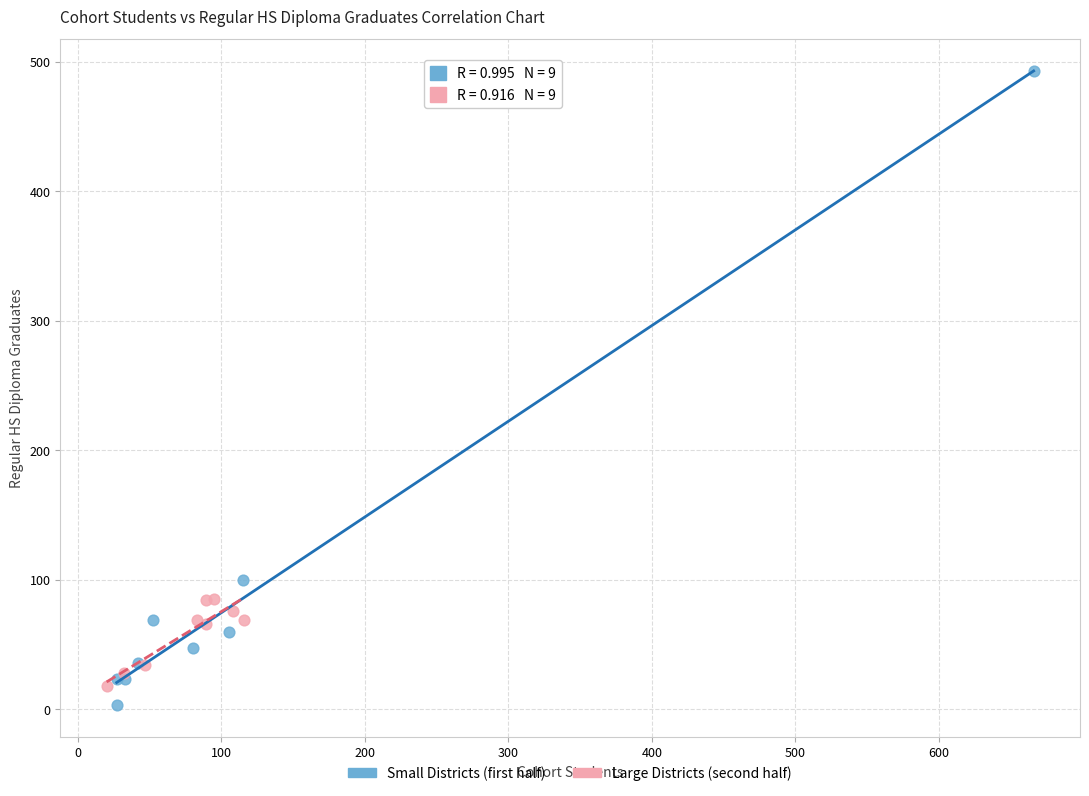

Which series reaches the maximum Y coordinate?

Small Districts (first half)